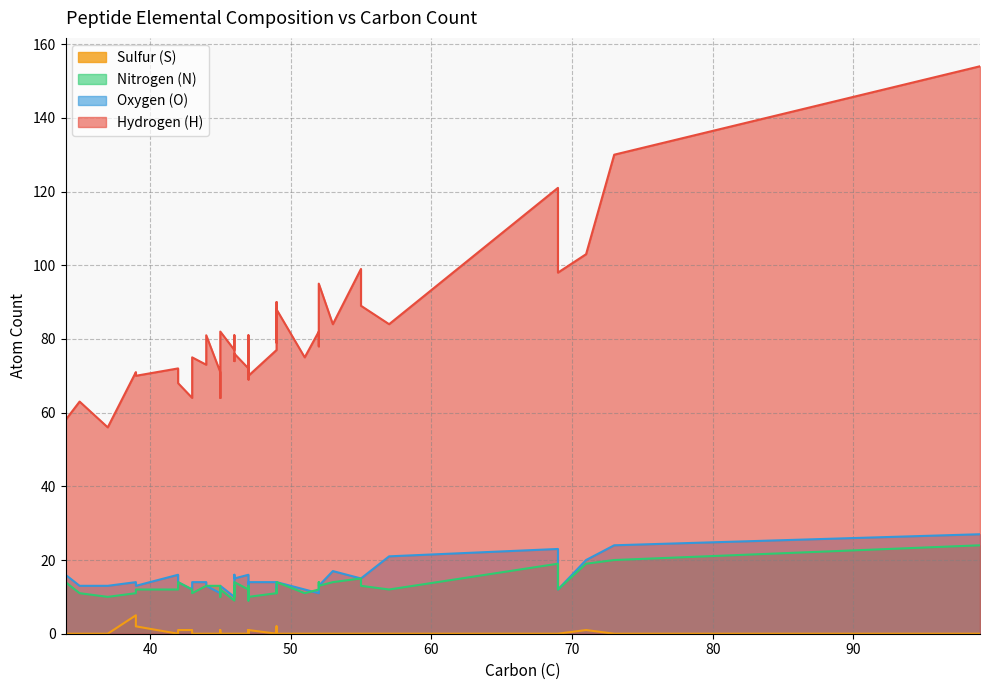

What is the difference between the Hydrogen (H) values at 35 and 51?

12